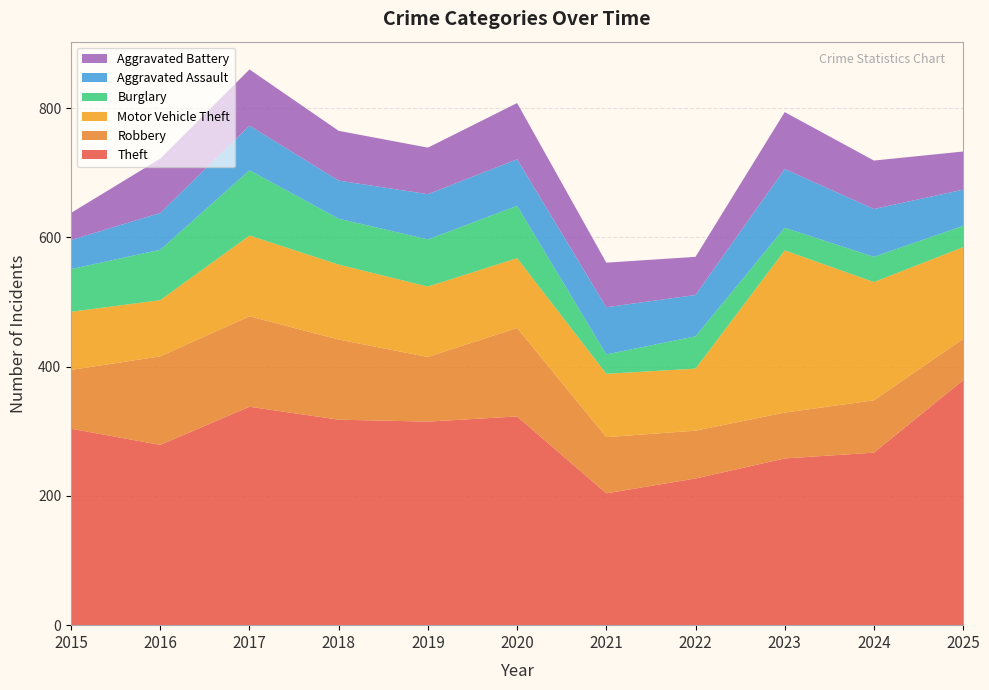

Reading left to right, list all the values displayed in this chart.

Theft: 304	279	338	318	315	323	204	227	258	267	379
Robbery: 91	137	140	124	100	137	87	74	71	81	64
Motor Vehicle Theft: 90	87	125	116	109	108	98	96	251	183	142
Burglary: 66	78	101	71	73	81	30	50	35	39	33
Aggravated Assault: 45	57	69	59	70	72	73	64	91	74	56
Aggravated Battery: 42	84	87	77	72	87	69	59	88	75	59